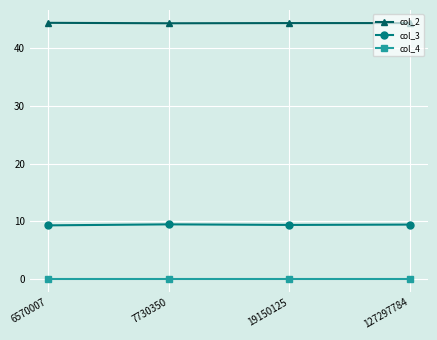

True or false: col_2 and col_4 intersect in this chart.

False